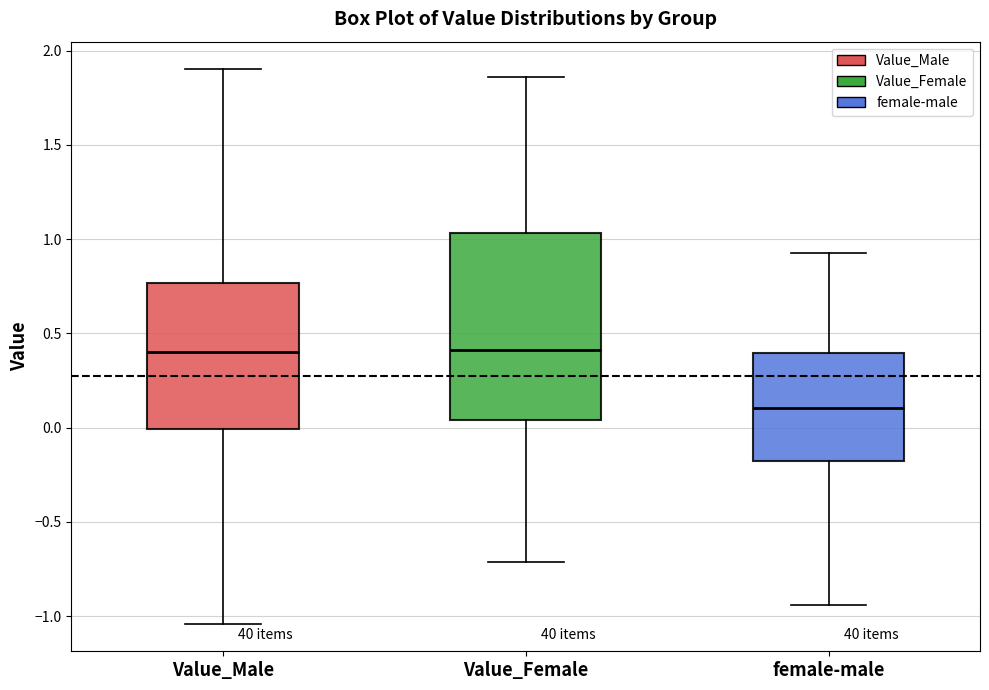

Reading left to right, transcribe this box plot: for each box, give where its median line is, the range the box spans, and where its two whiskers end, as read against the y-axis. The values are not printed on the chart, so give them approximately, as read against the axis.

Value_Male: median 0.40, box 0.00 to 0.75, whiskers -1.05 to 1.90
Value_Female: median 0.40, box 0.05 to 1.05, whiskers -0.70 to 1.85
female-male: median 0.10, box -0.20 to 0.40, whiskers -0.95 to 0.95